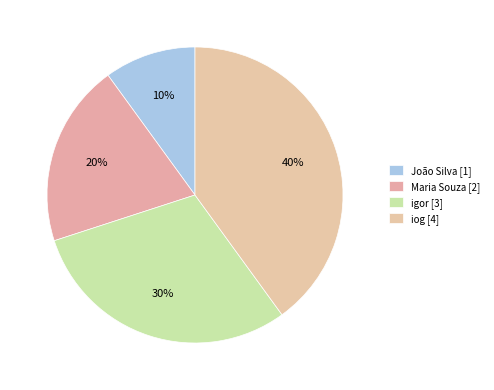

To the nearest percent, what is the difference between the igor and João Silva slice percentages?

20%